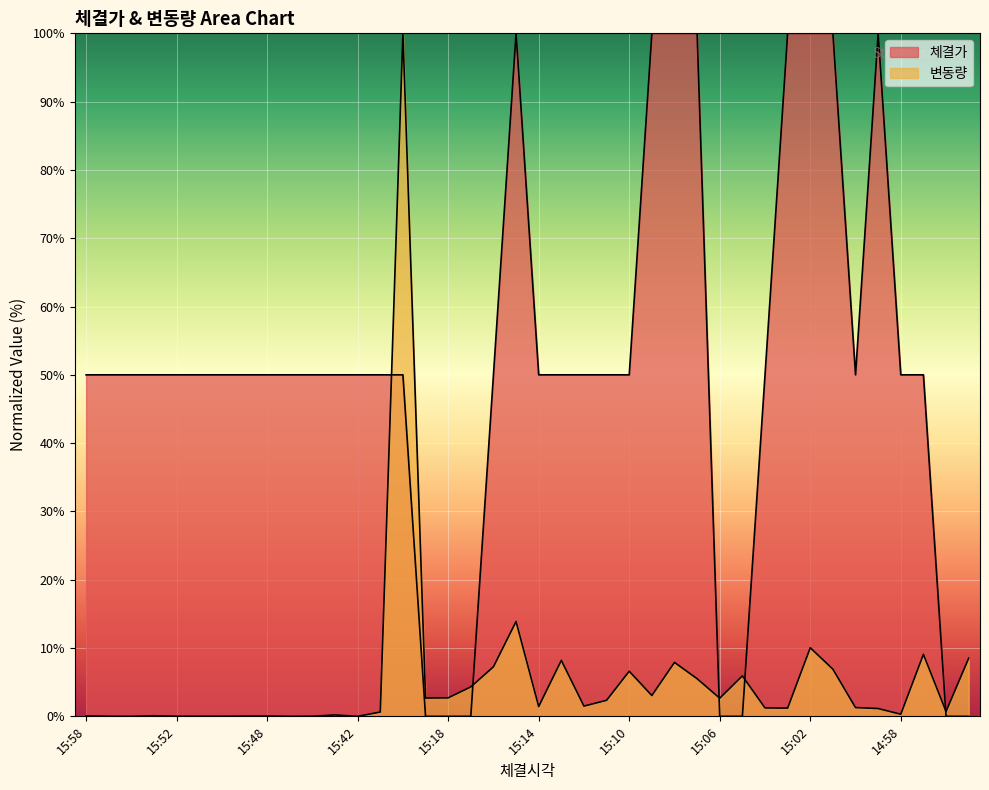

Between 15:48 and 15:30, which series saw the biggest shift?

변동량